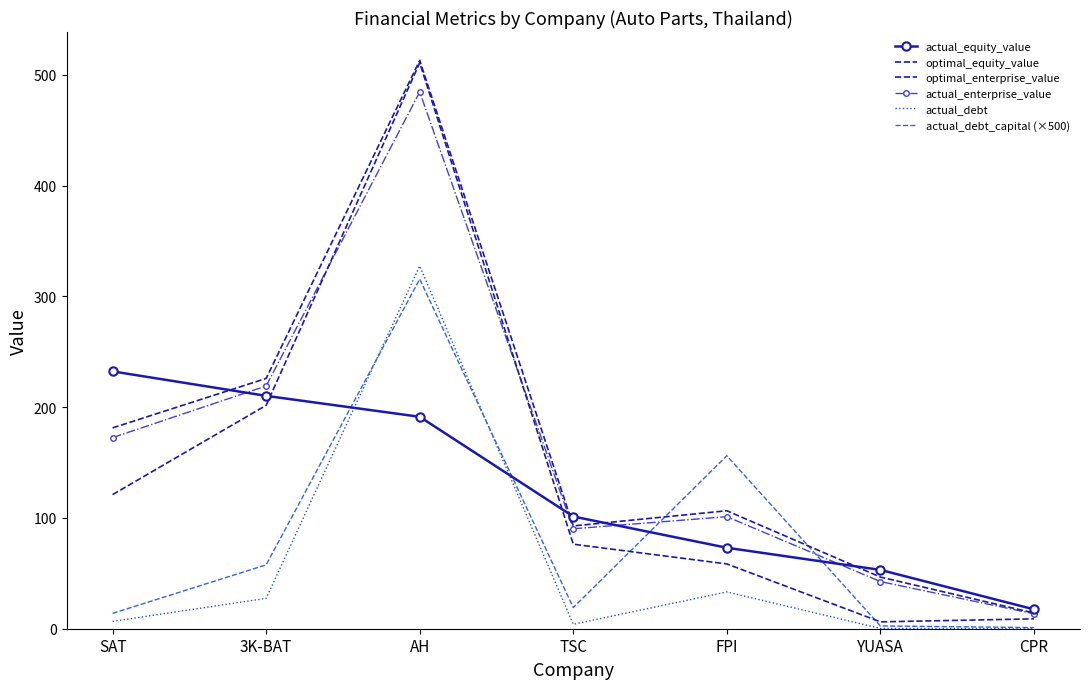

What is the sum of the actual_debt values at SAT and FPI?

39.8